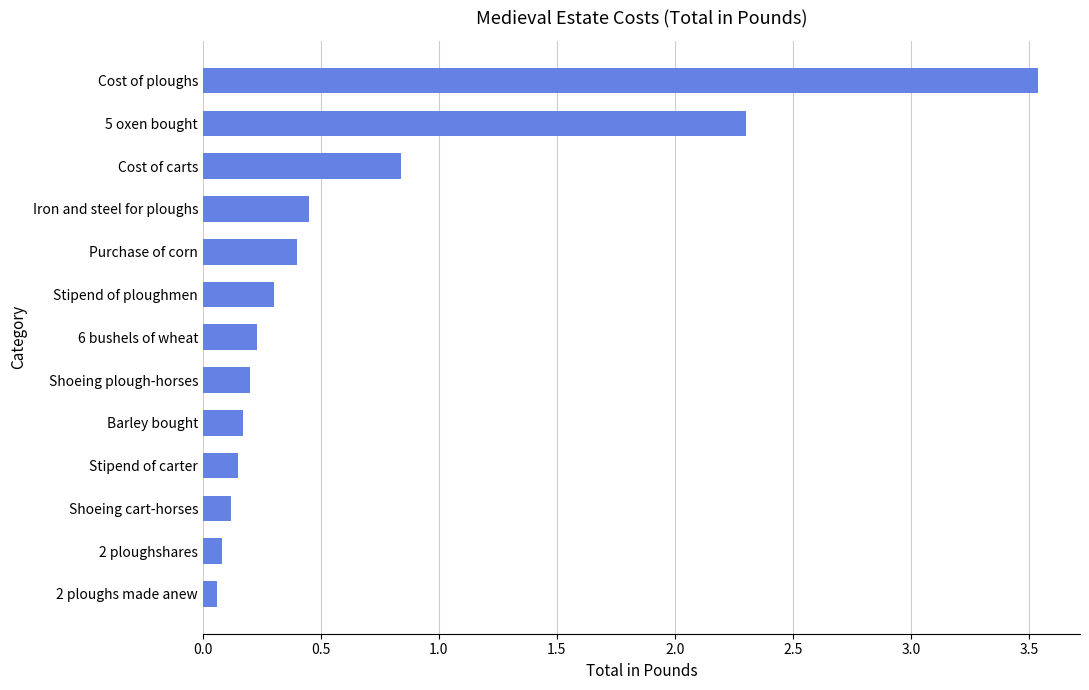

True or false: the data shows 0.5 at Cost of carts.

False